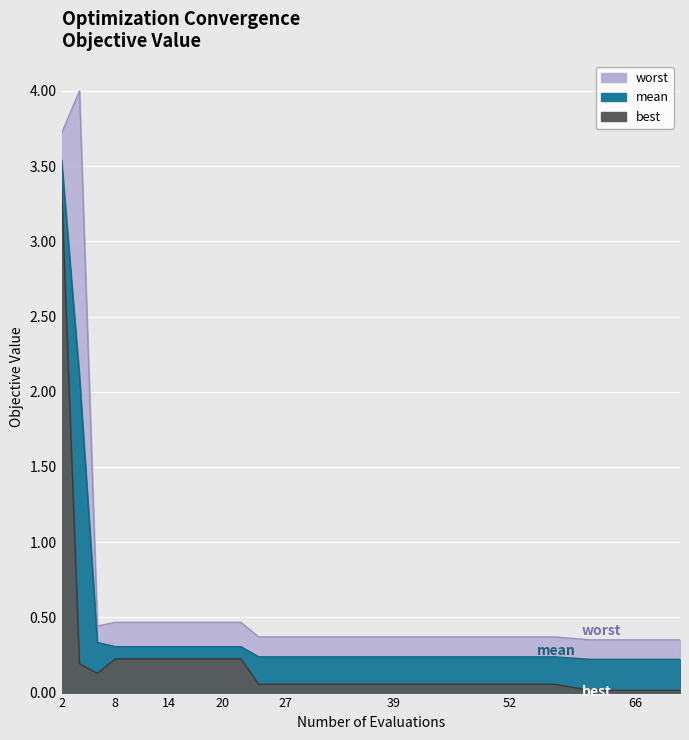

What is the maximum value shown in the chart?

4.0